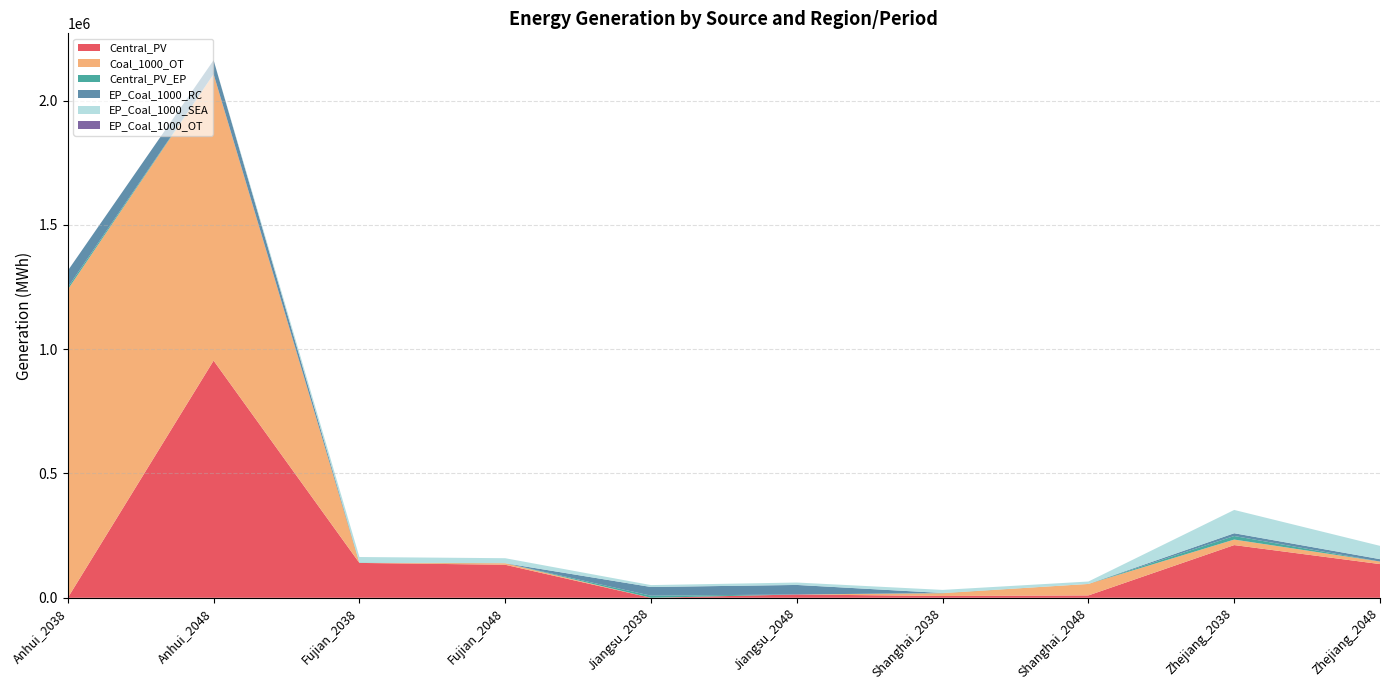

Reading left to right, extract all data points from this chart.

Central_PV: Anhui_2038=0.0	Anhui_2048=953962.6	Fujian_2038=140274.1	Fujian_2048=132853.6	Jiangsu_2038=0.0	Jiangsu_2048=13391.4	Shanghai_2038=7287.1	Shanghai_2048=9570.1	Zhejiang_2038=212016.7	Zhejiang_2048=135585.6
Coal_1000_OT: Anhui_2038=1239954.2	Anhui_2048=1152241.0	Fujian_2038=0.0	Fujian_2048=6308.5	Jiangsu_2038=0.0	Jiangsu_2048=0.0	Shanghai_2038=11113.7	Shanghai_2048=46178.0	Zhejiang_2038=22168.1	Zhejiang_2048=10153.4
Central_PV_EP: Anhui_2038=8761.0	Anhui_2048=0.0	Fujian_2038=1571.3	Fujian_2048=0.0	Jiangsu_2038=8460.6	Jiangsu_2048=0.0	Shanghai_2038=842.4	Shanghai_2048=0.0	Zhejiang_2038=14376.5	Zhejiang_2048=0.0
EP_Coal_1000_RC: Anhui_2038=66992.1	Anhui_2048=55918.5	Fujian_2038=0.0	Fujian_2048=0.0	Jiangsu_2038=34976.8	Jiangsu_2048=38328.2	Shanghai_2038=0.0	Shanghai_2048=0.0	Zhejiang_2038=11139.8	Zhejiang_2048=9720.4
EP_Coal_1000_SEA: Anhui_2038=0.0	Anhui_2048=0.0	Fujian_2038=22192.0	Fujian_2048=20070.3	Jiangsu_2038=7657.0	Jiangsu_2048=9720.4	Shanghai_2038=12517.2	Shanghai_2048=9720.4	Zhejiang_2038=93662.4	Zhejiang_2048=53462.2
EP_Coal_1000_OT: Anhui_2038=0.0	Anhui_2048=0.0	Fujian_2038=0.0	Fujian_2048=0.0	Jiangsu_2038=0.0	Jiangsu_2048=0.0	Shanghai_2038=0.0	Shanghai_2048=0.0	Zhejiang_2038=0.0	Zhejiang_2048=0.0